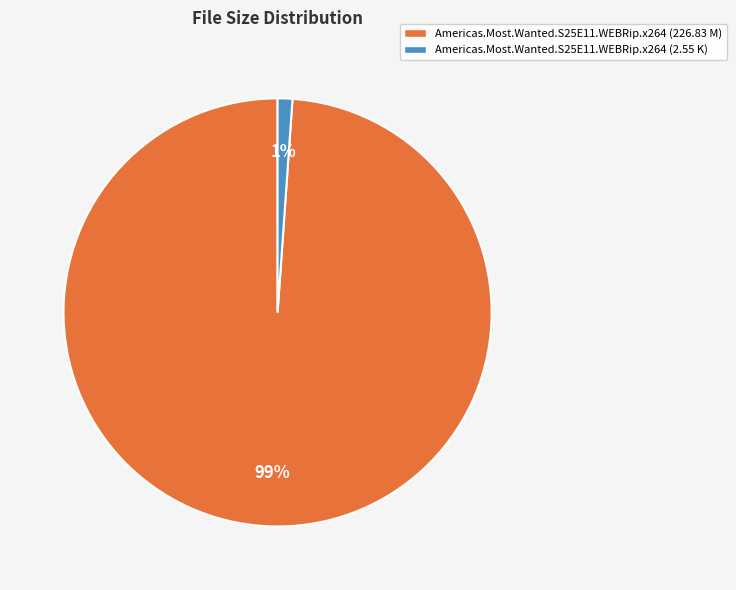

To the nearest percent, what portion does Americas.Most.Wanted.S25E11.WEBRip.x264 (226.83 M) represent?

99%